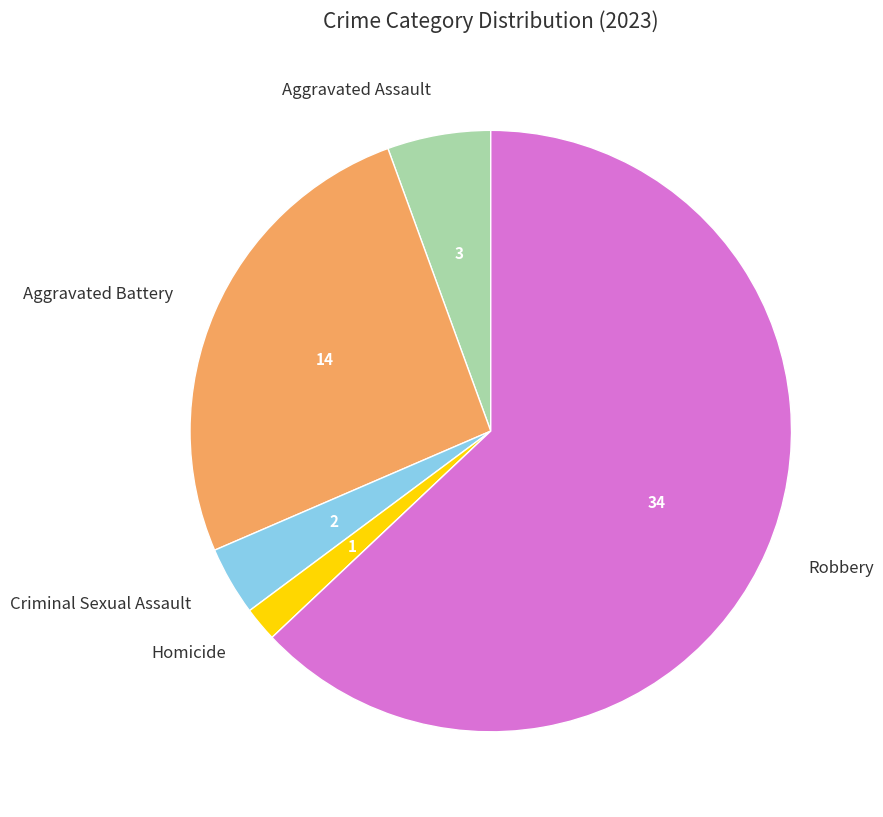

Between Criminal Sexual Assault and Aggravated Battery, which is larger?

Aggravated Battery